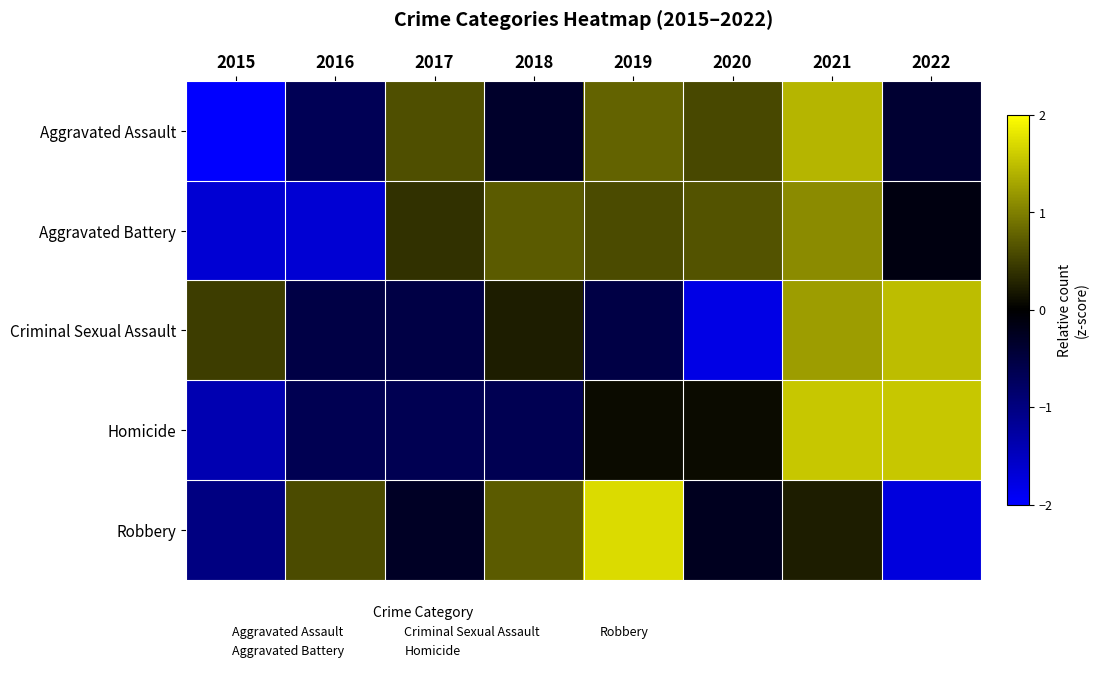

Which has a higher value, 2017 or 2015?

2017